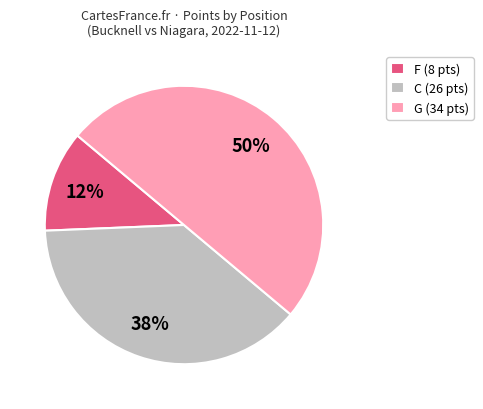

Combined, do F (8 pts) and G (34 pts) account for over 50%?

Yes